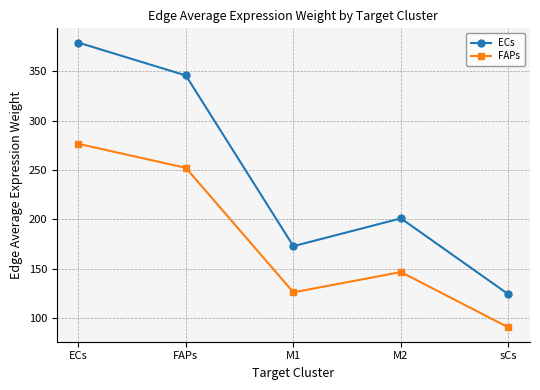

Count the number of categories in the chart.

5